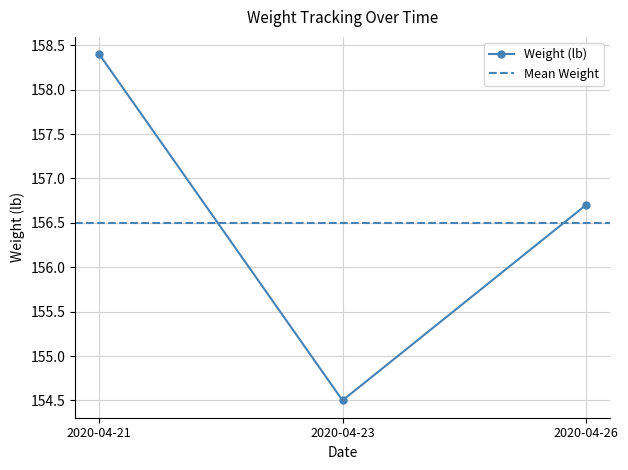

What is the minimum value shown in the chart?

154.5